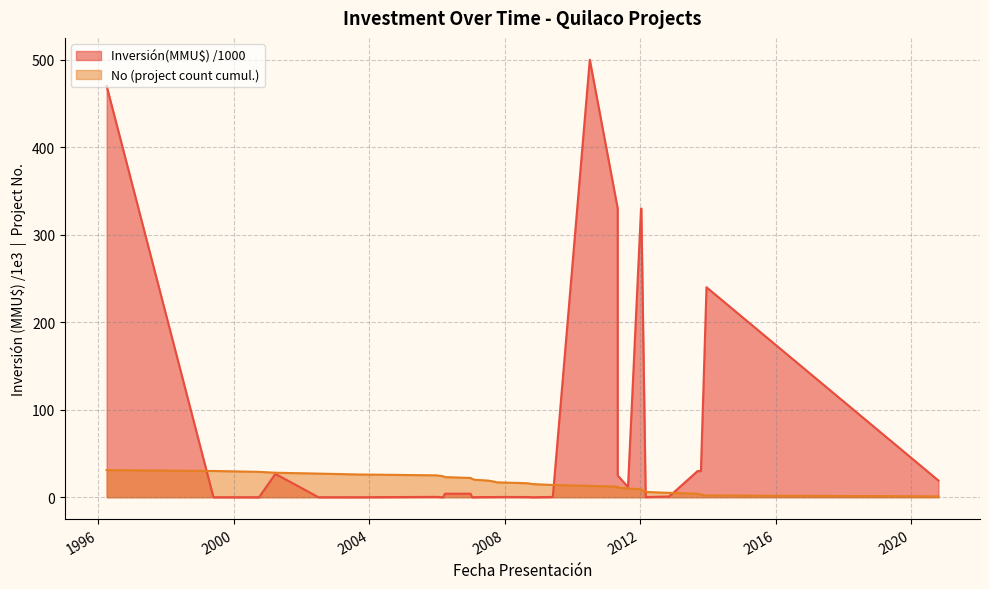

What is the difference between the maximum and minimum values in the Inversión(MMU$) series?

500.0